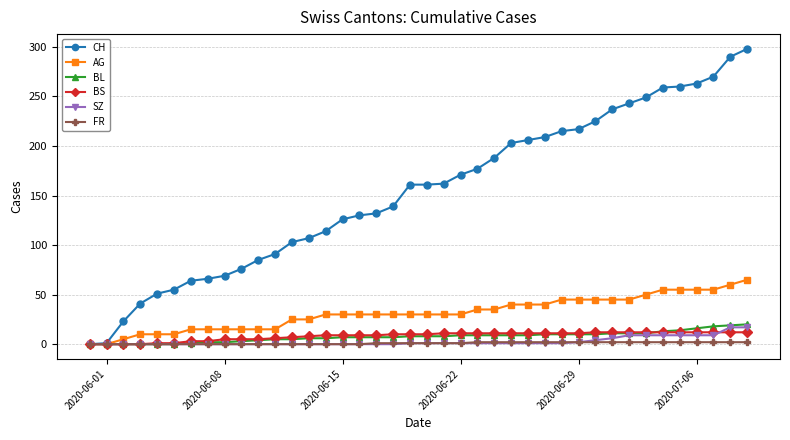

What is the difference between the maximum and second lowest values in the BL series?

20